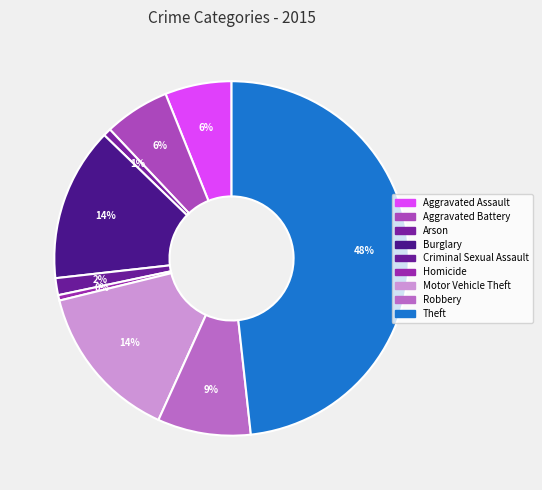

Which category has the smallest portion of the pie?

Homicide